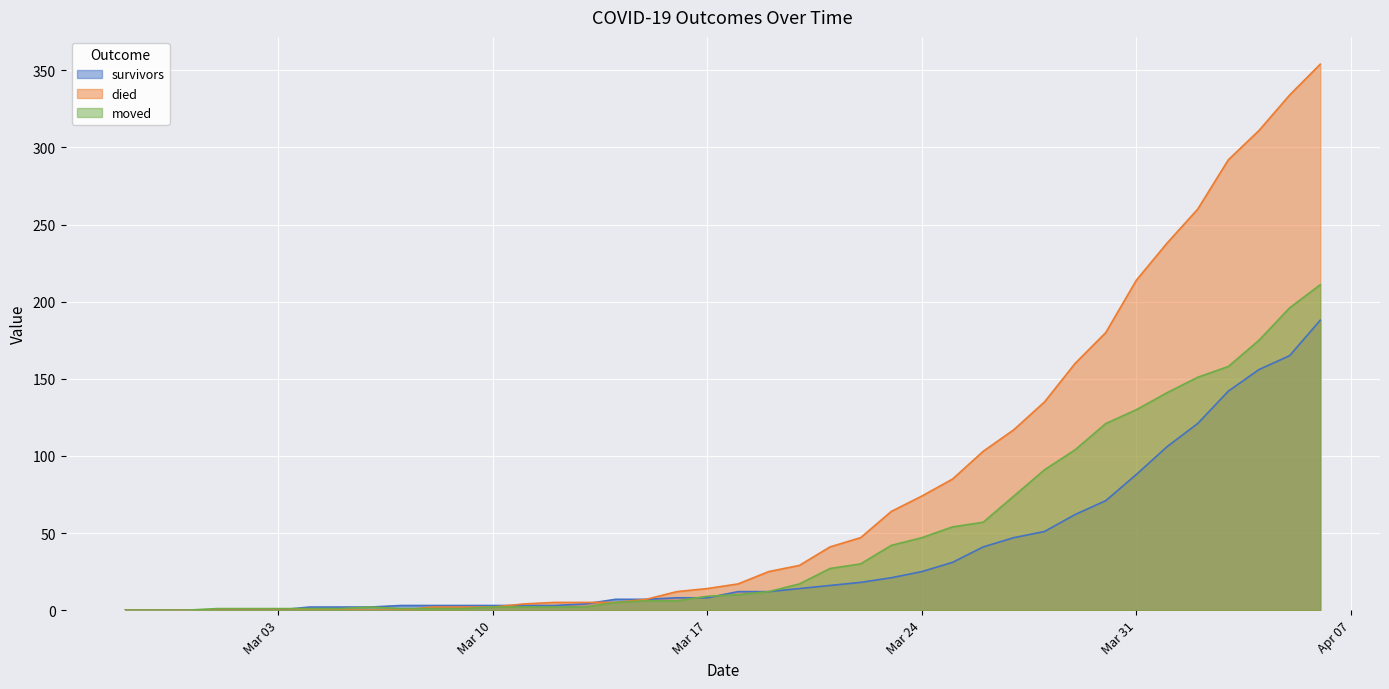

Which series has the largest range (max minus min)?

died